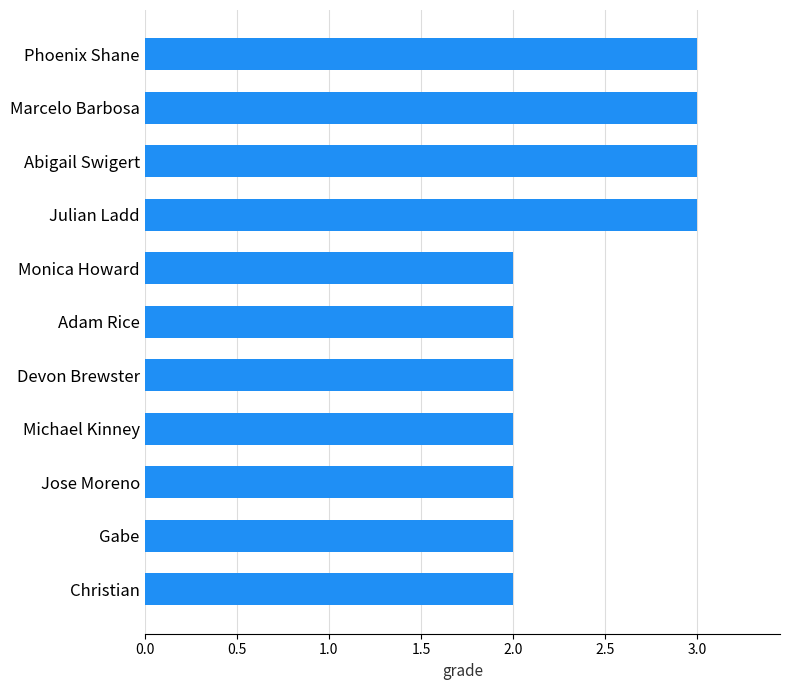

The value at Marcelo Barbosa is 3. True or false?

True